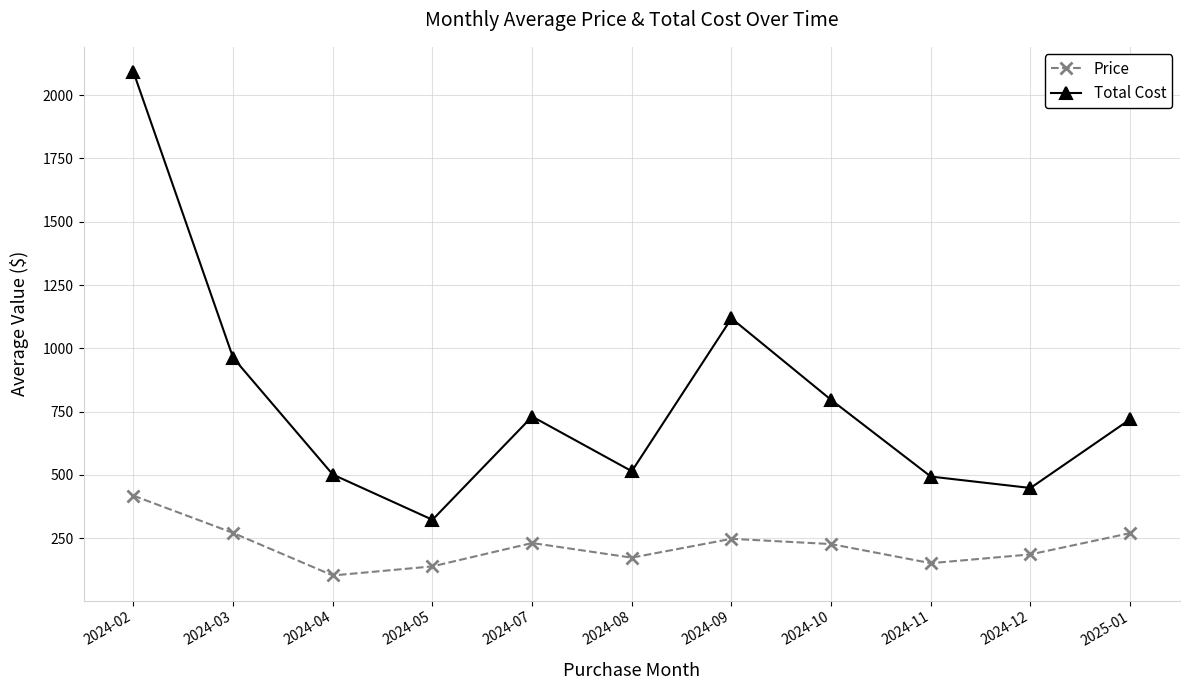

Rank the series by their maximum value, from lowest to highest.

Price, Total Cost